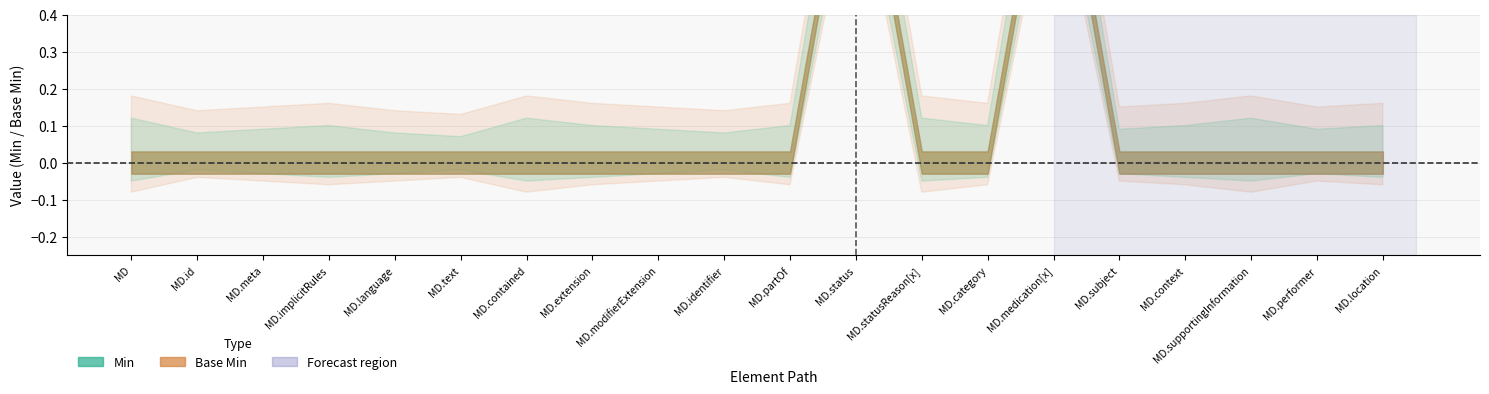

How many interior local peaks does the Min series have?

2